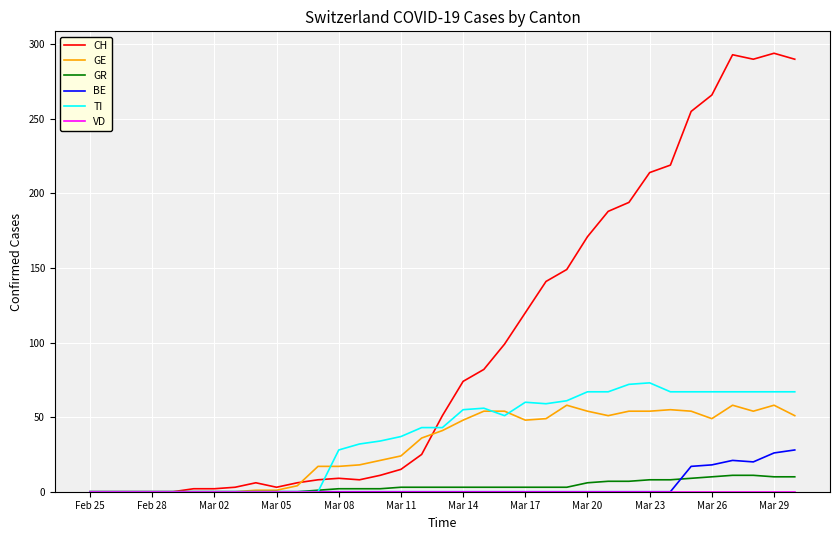

True or false: TI and GE intersect in this chart.

True